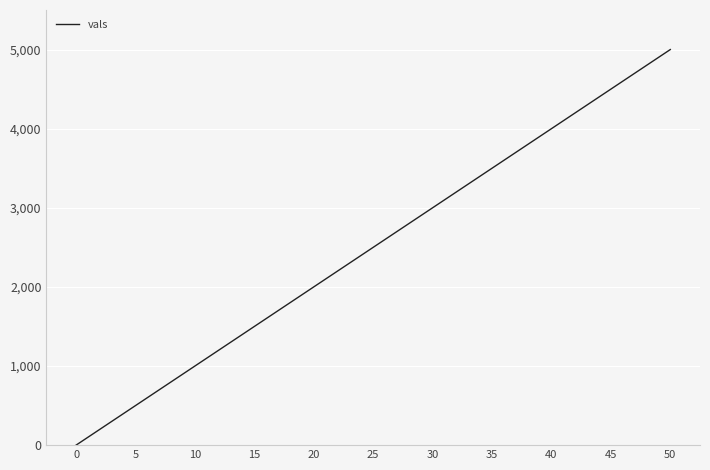

Count the number of categories in the chart.

11